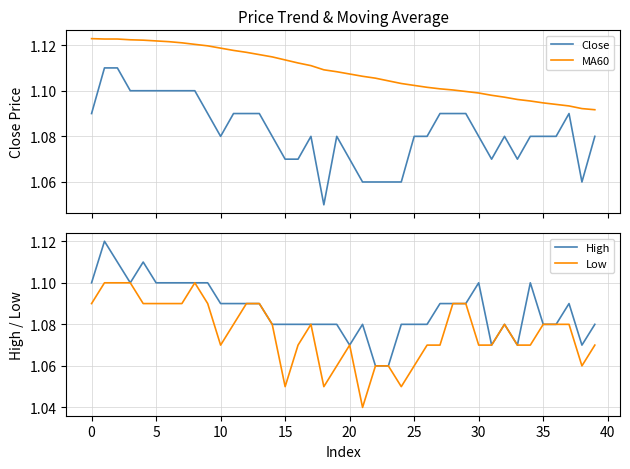

True or false: MA60 and Close intersect in this chart.

False